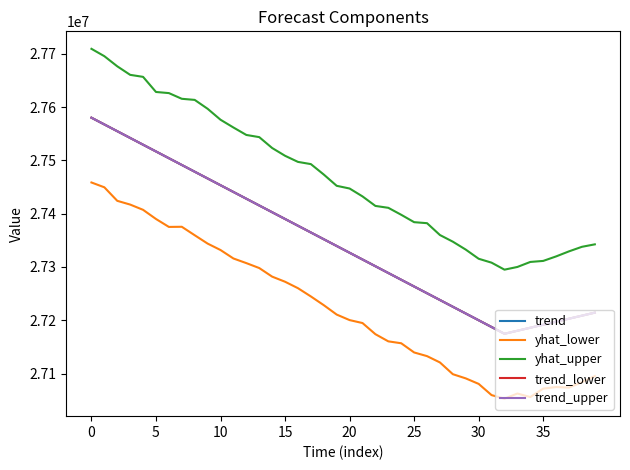

Does the chart have visible grid lines?

No